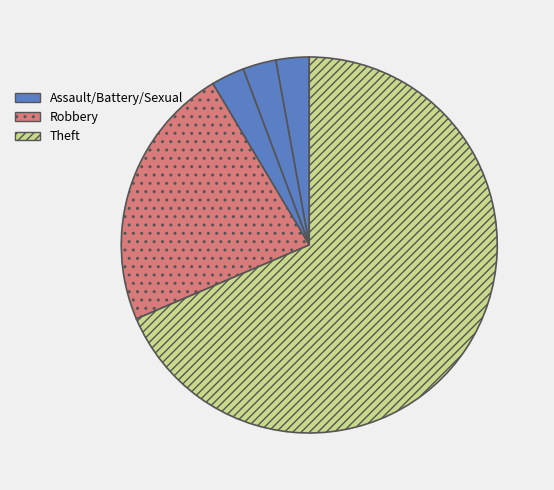

How many slices are in this pie chart?

5